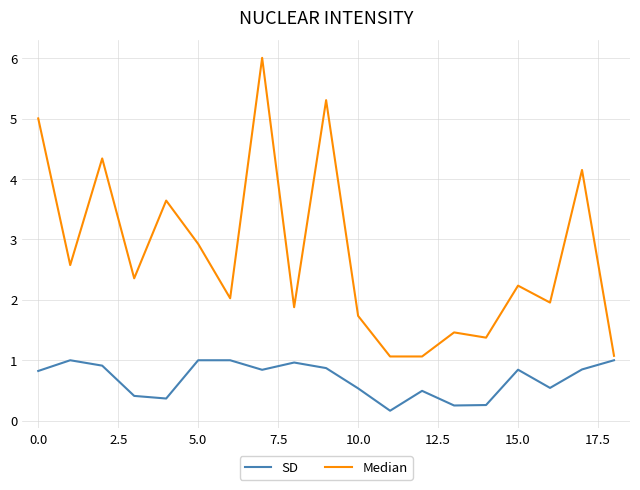

Which series has the widest spread of values?

Median